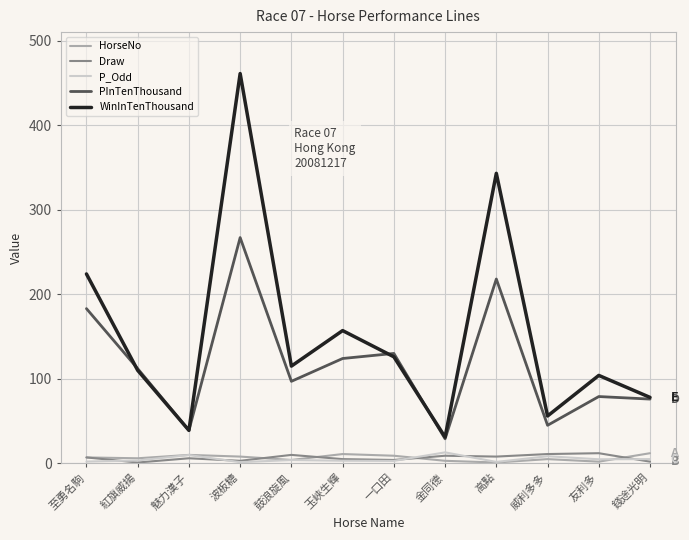

At how many categories does at least one series exceed 96?

8